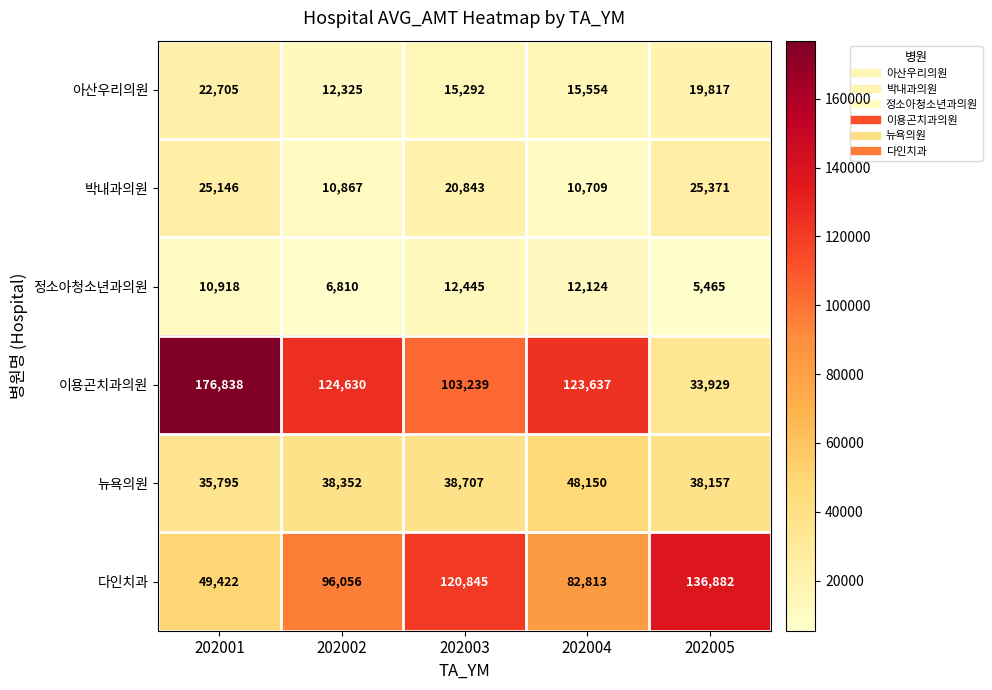

Between 202003 and 202005, which series saw the biggest shift?

이용곤치과의원